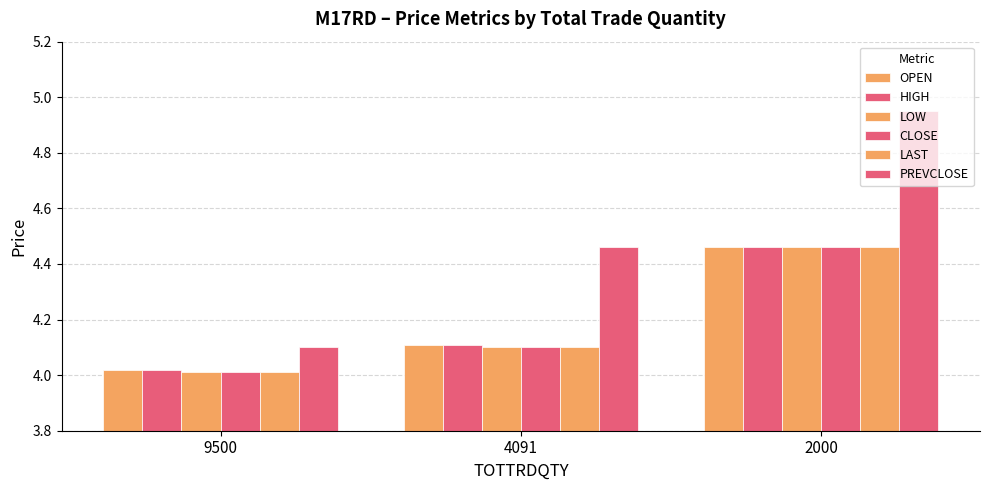

Rank the series by their maximum value, from highest to lowest.

PREVCLOSE, OPEN, HIGH, LOW, CLOSE, LAST